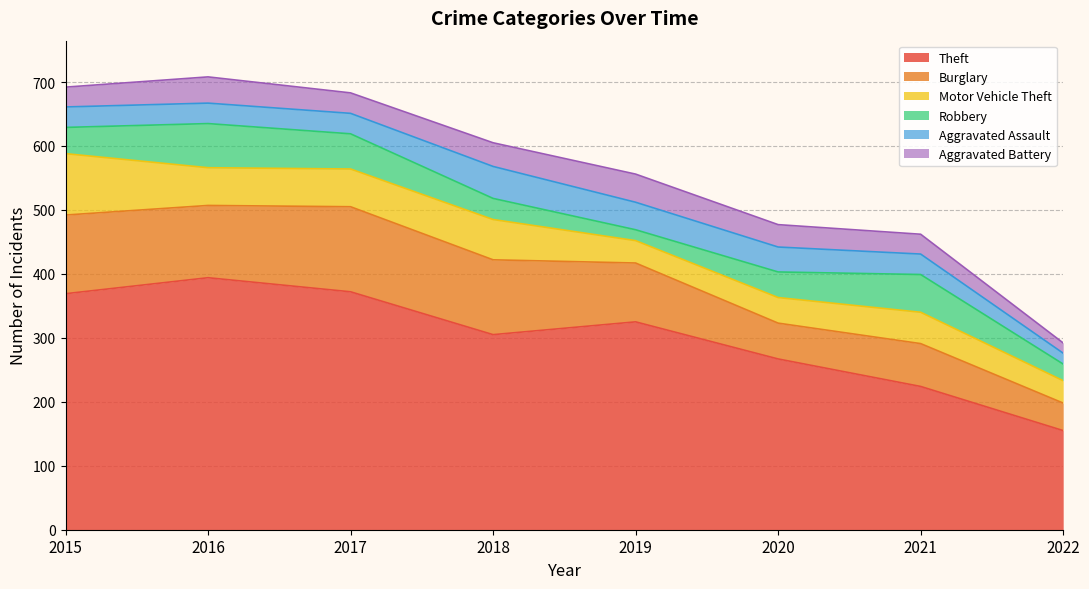

Which category has the lowest value in the Theft series?

2022